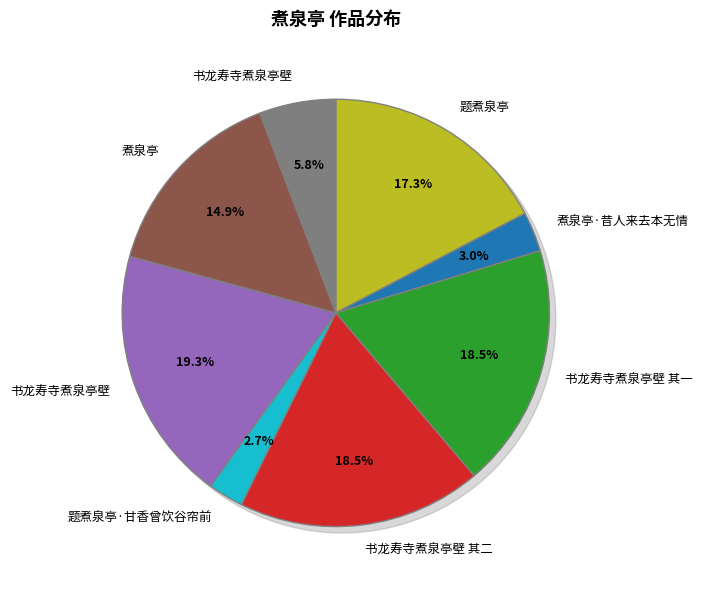

Does 书龙寿寺煮泉亭壁 其二 account for over 50% of the chart?

No